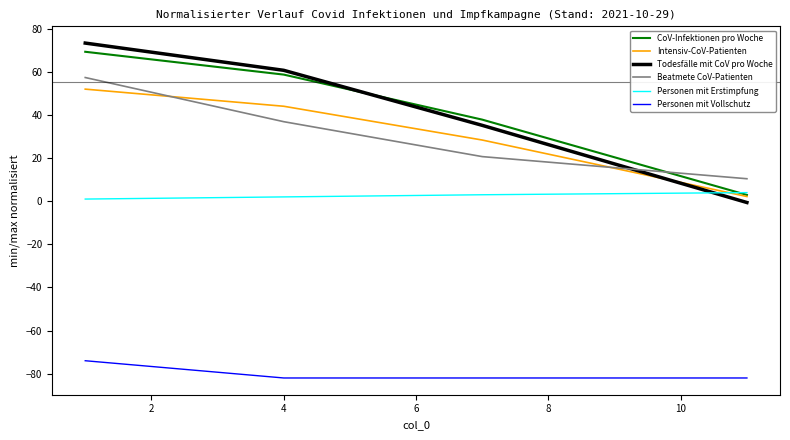

Count the number of categories in the chart.

4